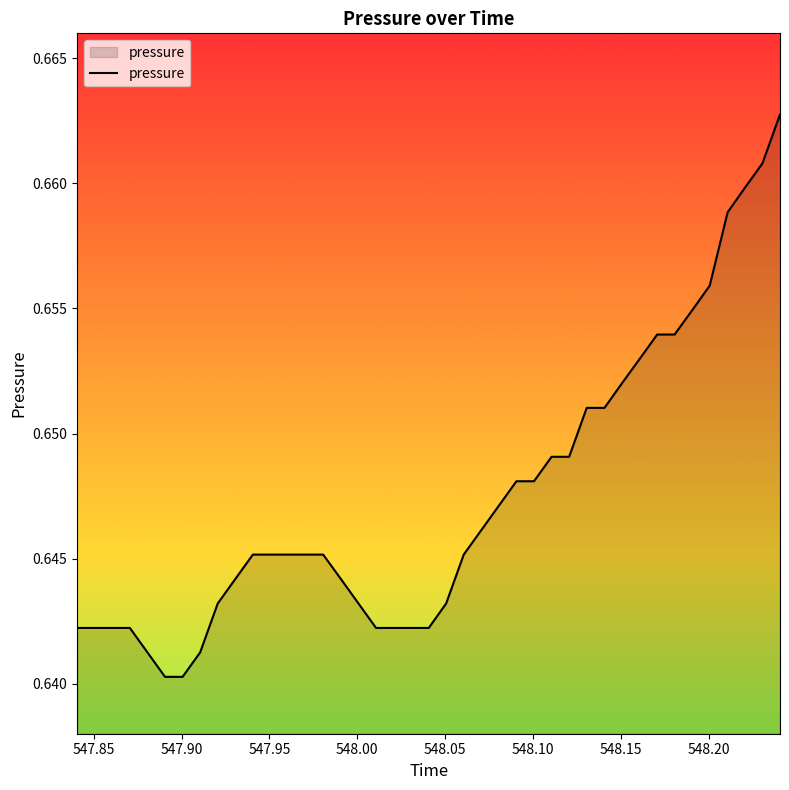

Count the values in the range 0 to 1.

40